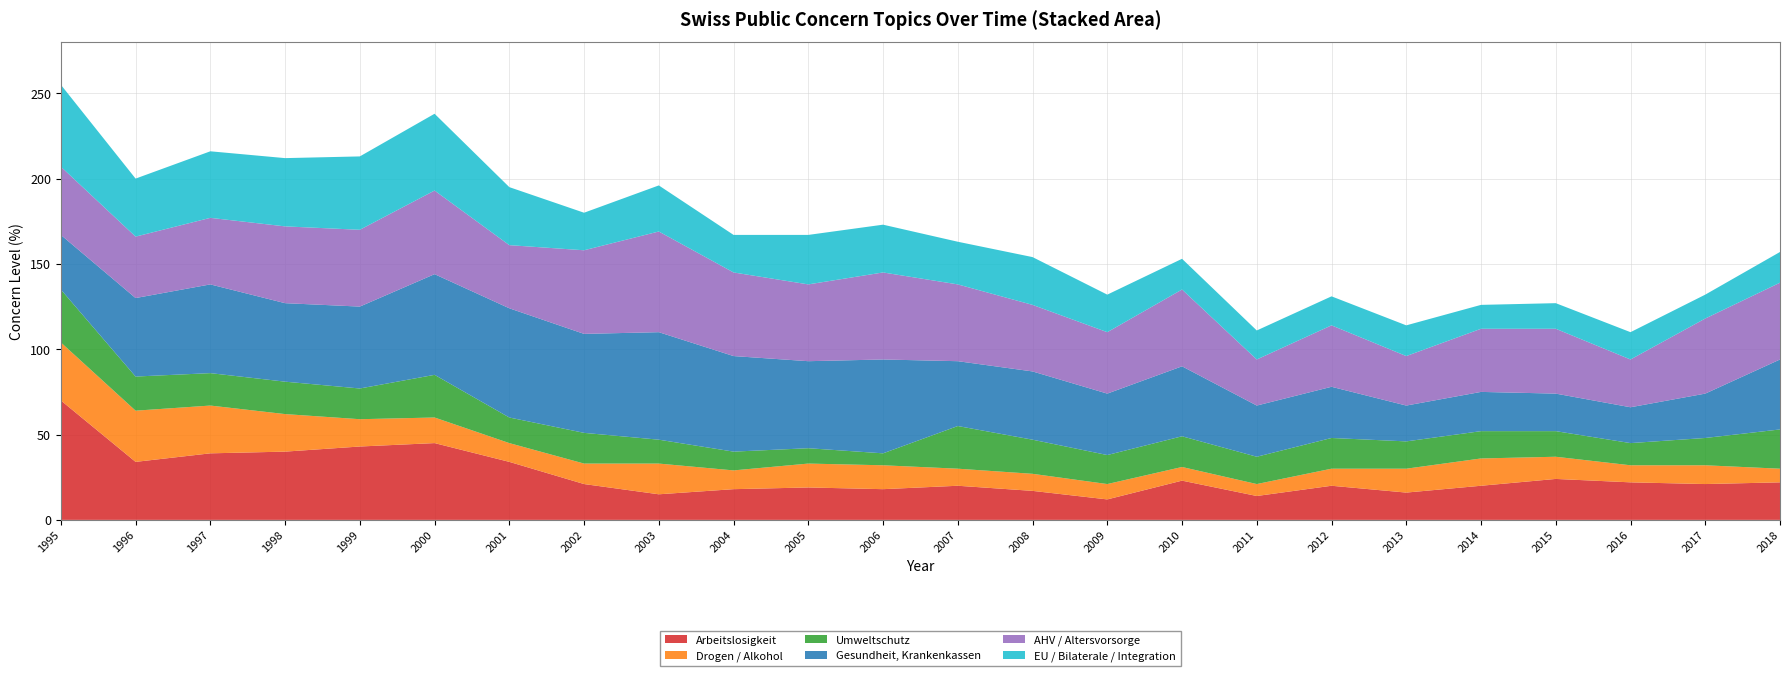

Reading left to right, transcribe all the data shown in this chart.

Arbeitslosigkeit: 70	34	39	40	43	45	34	21	15	18	19	18	20	17	12	23	14	20	16	20	24	22	21	22
Drogen / Alkohol: 34	30	28	22	16	15	11	12	18	11	14	14	10	10	9	8	7	10	14	16	13	10	11	8
Umweltschutz: 31	20	19	19	18	25	15	18	14	11	9	7	25	20	17	18	16	18	16	16	15	13	16	23
Gesundheit, Krankenkassen: 32	46	52	46	48	59	64	58	63	56	51	55	38	40	36	41	30	30	21	23	22	21	26	41
AHV / Altersvorsorge: 40	36	39	45	45	49	37	49	59	49	45	51	45	39	36	45	27	36	29	37	38	28	44	45
EU / Bilaterale / Integration: 48	34	39	40	43	45	34	22	27	22	29	28	25	28	22	18	17	17	18	14	15	16	14	18